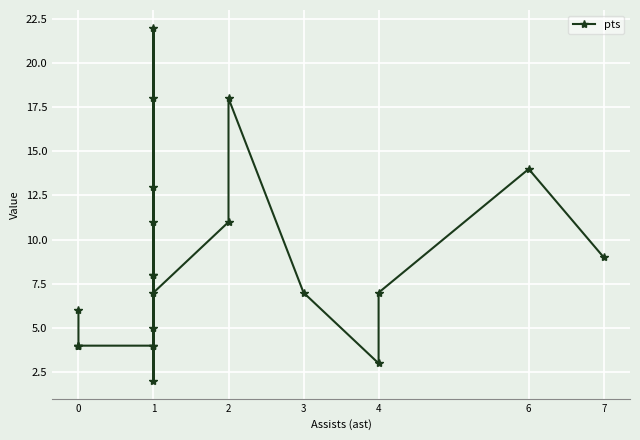

Does the chart display data point markers on the line(s)?

Yes